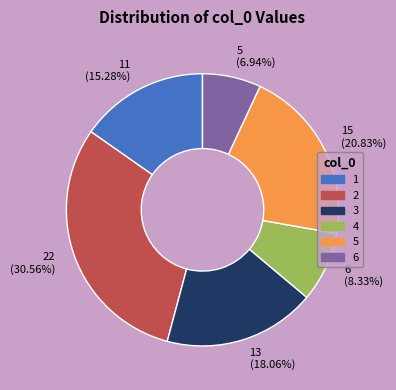

Which has a higher value, 5 or 4?

5